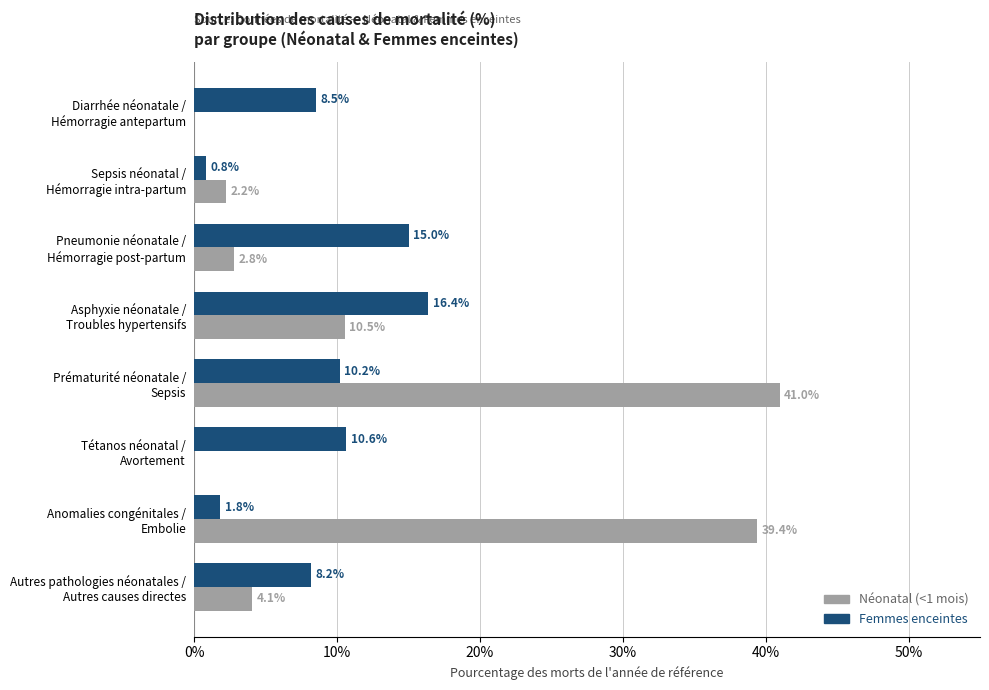

What are all the series names shown in the legend?

Néonatal (<1 mois), Femmes enceintes